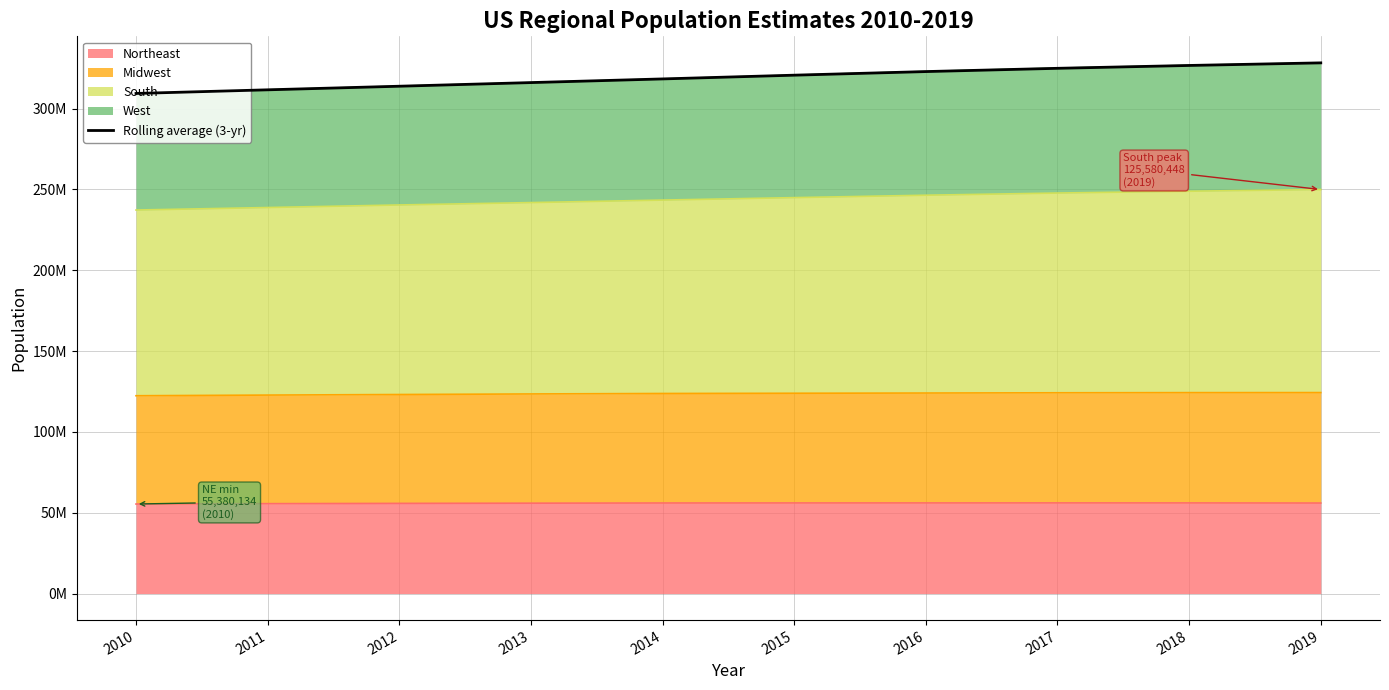

The chart shows a value of 429088400.6 at 2015. True or false?

False